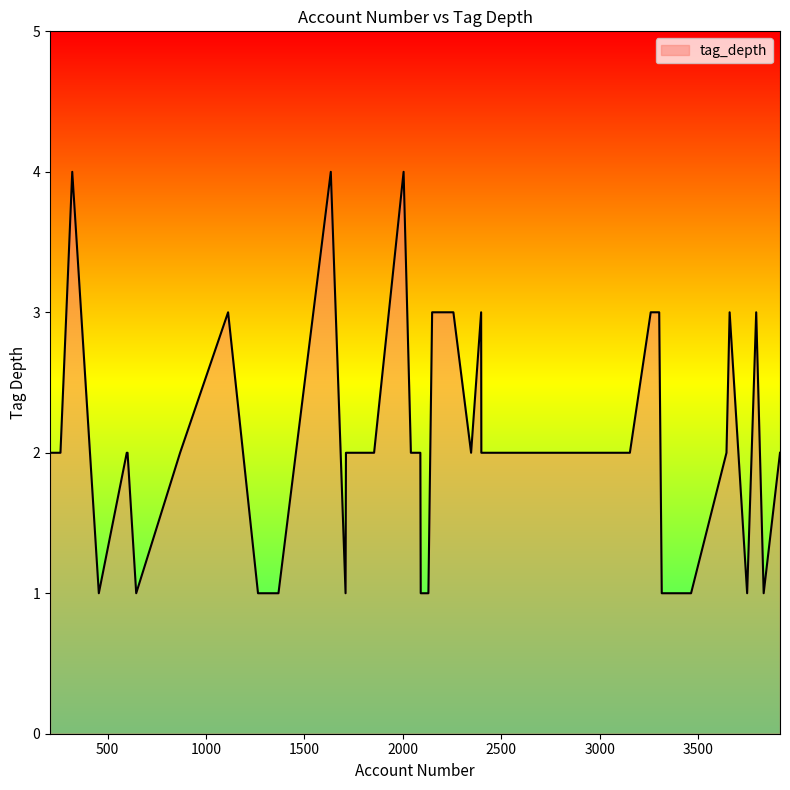

What is the difference between the maximum and minimum values?

3